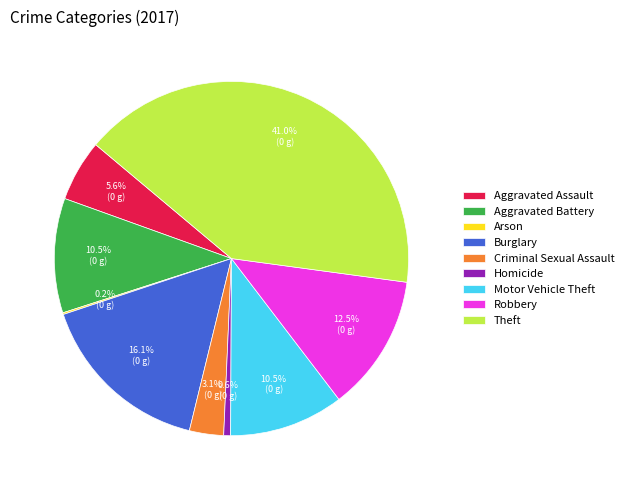

Is there any slice that represents more than half of the pie?

No